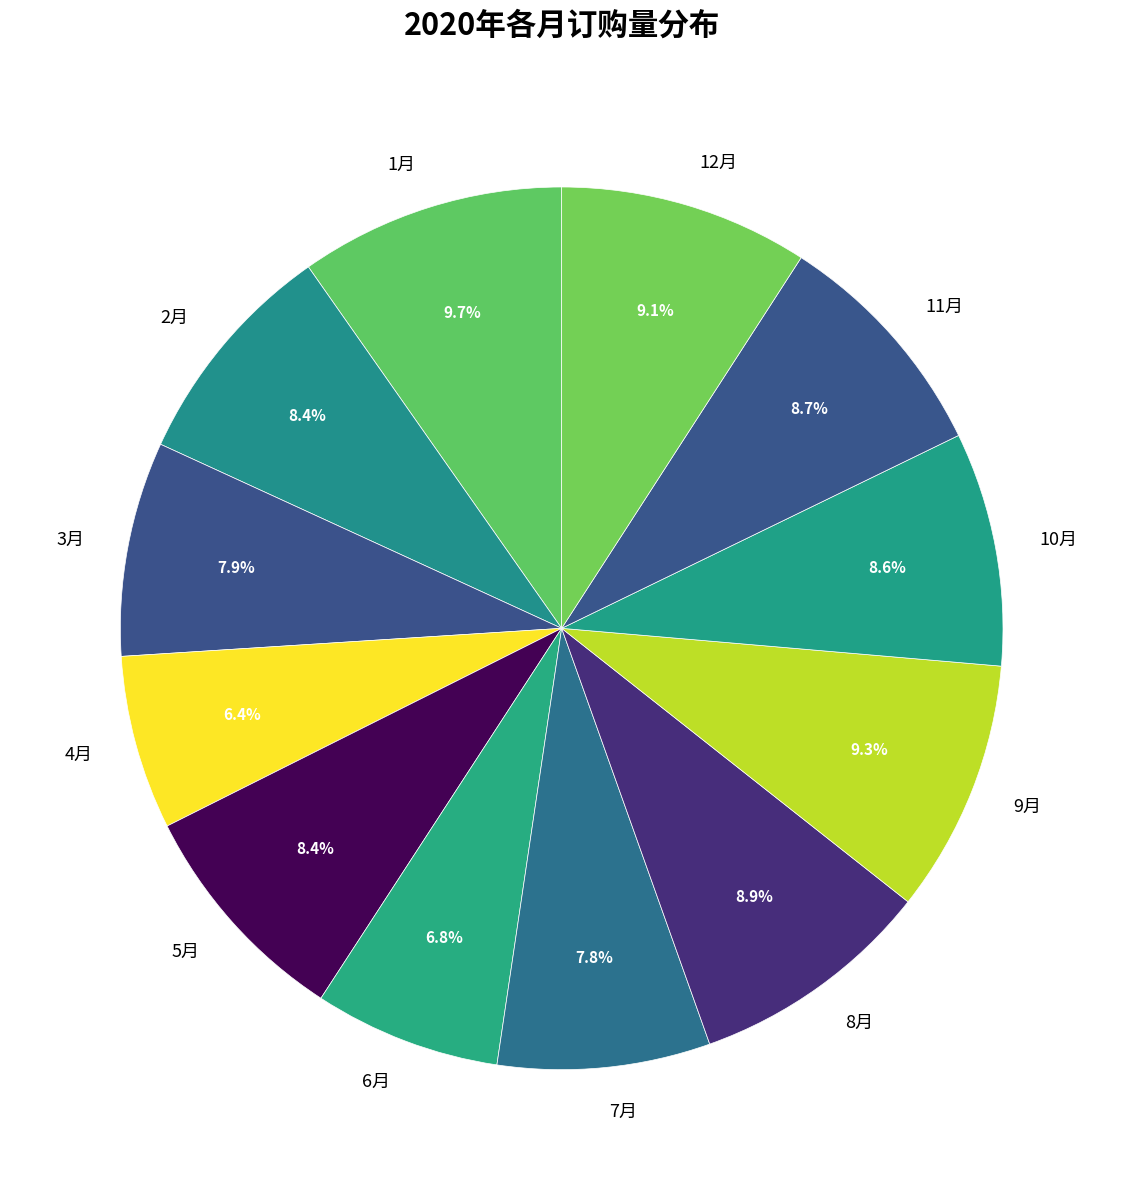

How much of the chart is everything except 9月?

90.7%